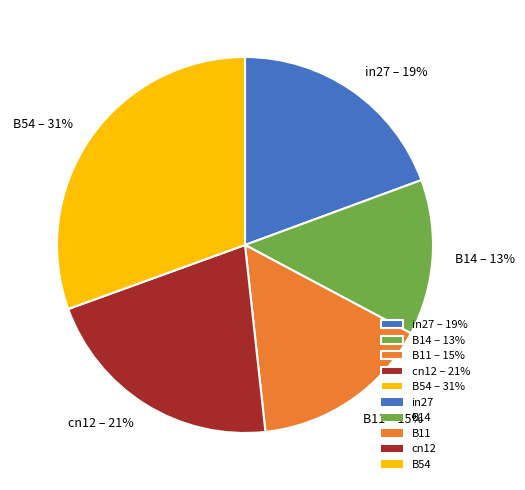

To the nearest percent, what is the combined percentage of B11 – 15% and B54 – 31%?

46%